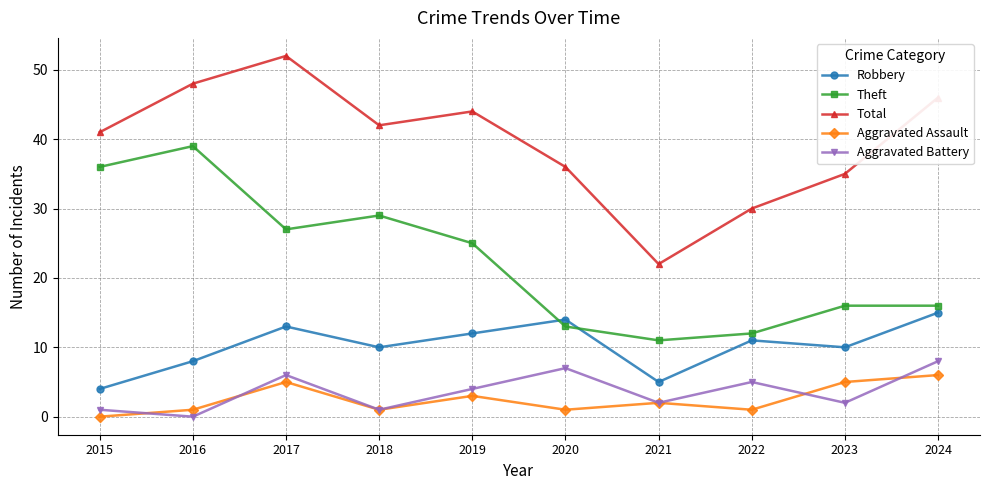

Where is the first local maximum for Theft?

2016